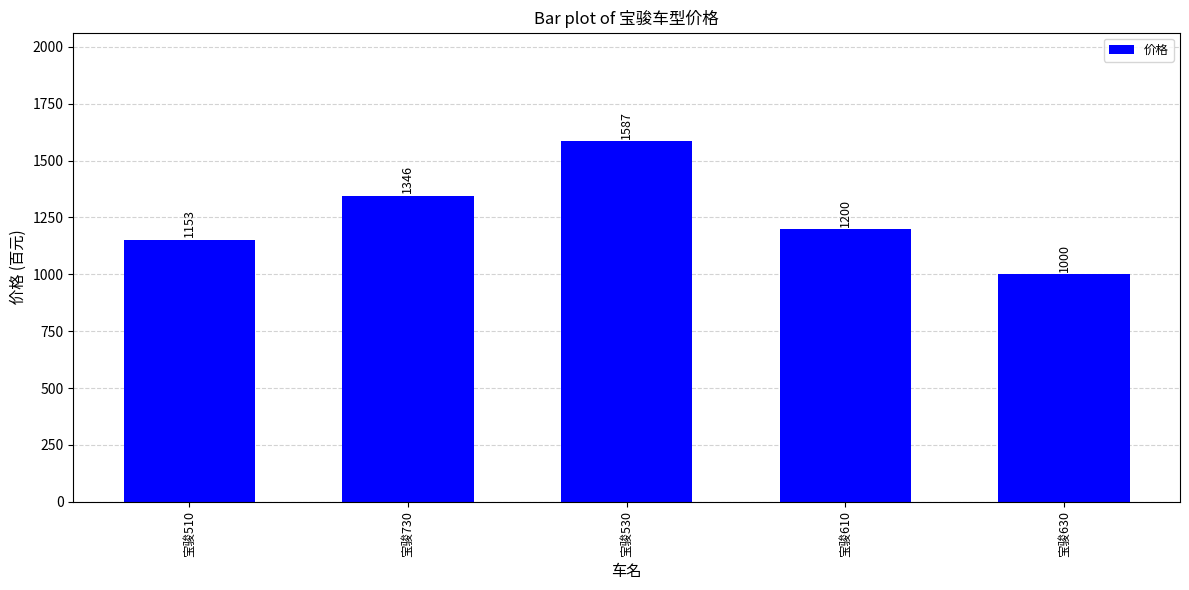

What is the value of the 2nd bar from the left?

1346